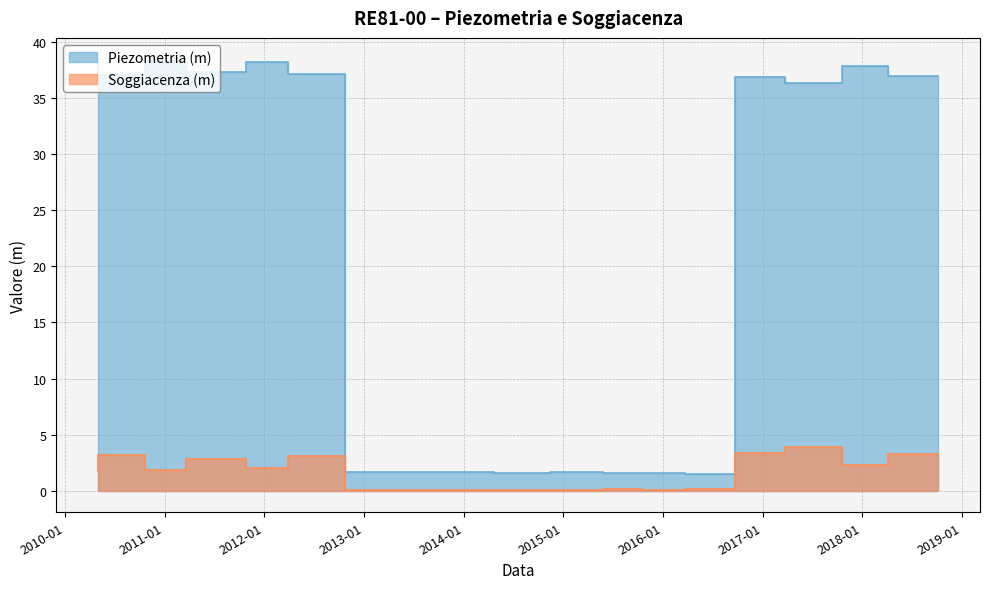

How many data points in Soggiacenza (m) are less than 1?

7